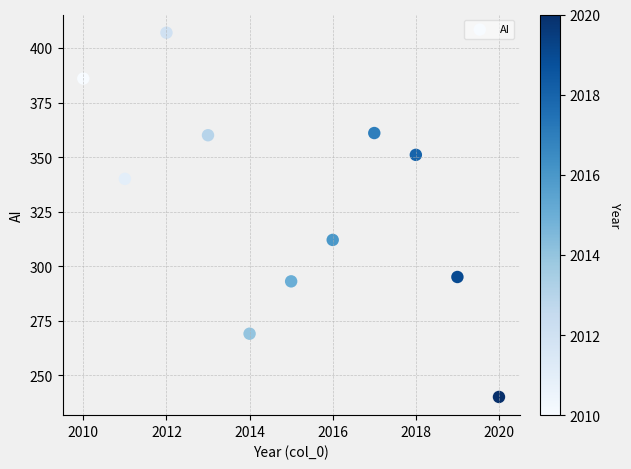

What Y value in the scatter plot is closest to 323?

312